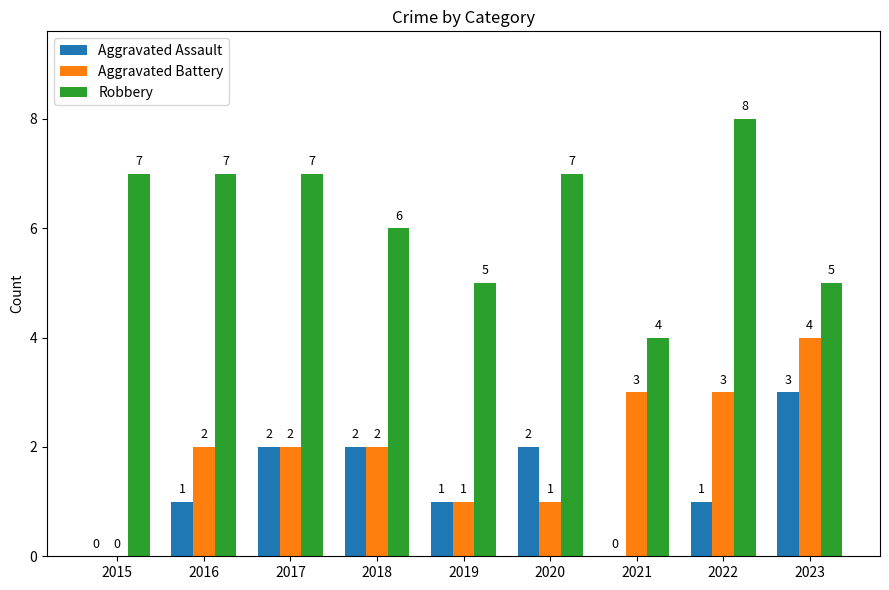

How many Aggravated Assault values are between 1 and 2?

6